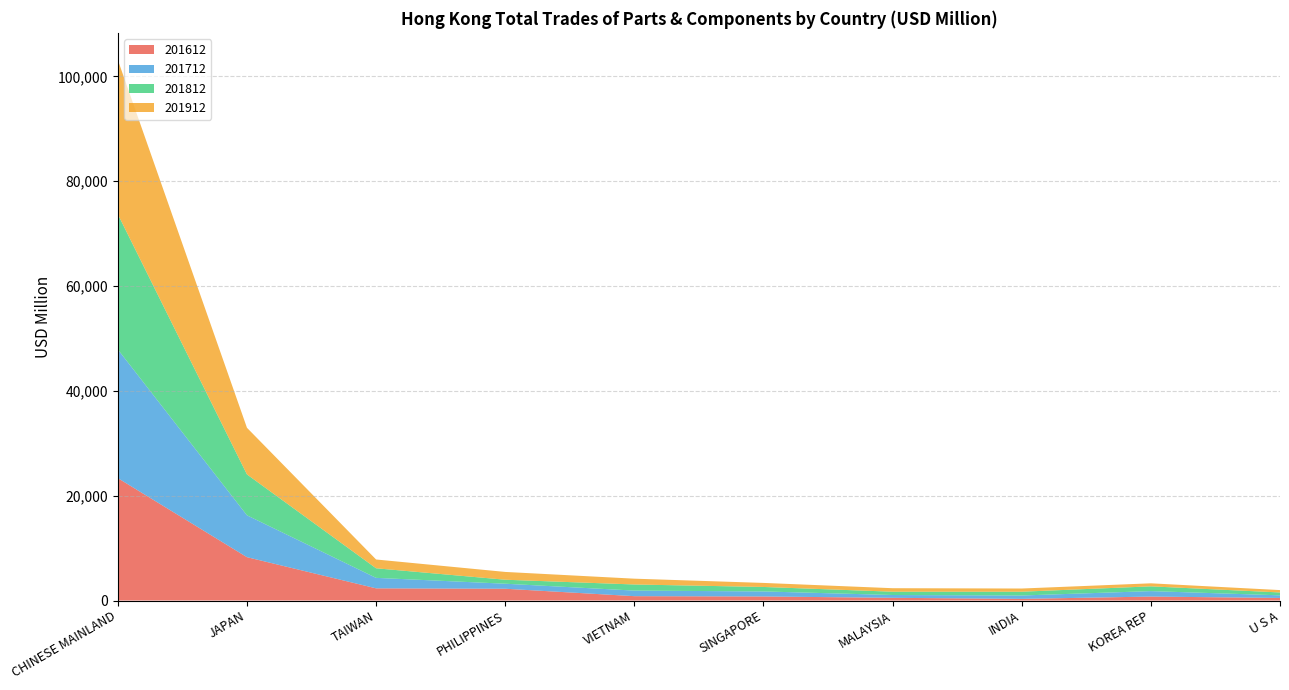

Reading right to left, extract all data points from this chart.

201612: U S A=489.4	KOREA REP=755.9	INDIA=314.3	MALAYSIA=516.7	SINGAPORE=772.8	VIETNAM=831.9	PHILIPPINES=2248.1	TAIWAN=2324.8	JAPAN=8272.5	CHINESE MAINLAND=23356.5
201712: U S A=501.0	KOREA REP=1038.5	INDIA=641.9	MALAYSIA=535.3	SINGAPORE=959.8	VIETNAM=1061.1	PHILIPPINES=957.8	TAIWAN=1998.5	JAPAN=7989.1	CHINESE MAINLAND=24552.3
201812: U S A=548.0	KOREA REP=910.2	INDIA=724.3	MALAYSIA=630.0	SINGAPORE=855.9	VIETNAM=1168.4	PHILIPPINES=764.1	TAIWAN=1827.3	JAPAN=7805.4	CHINESE MAINLAND=25803.5
201912: U S A=453.2	KOREA REP=577.5	INDIA=608.7	MALAYSIA=668.4	SINGAPORE=769.9	VIETNAM=1106.1	PHILIPPINES=1485.4	TAIWAN=1678.1	JAPAN=8894.7	CHINESE MAINLAND=29447.9